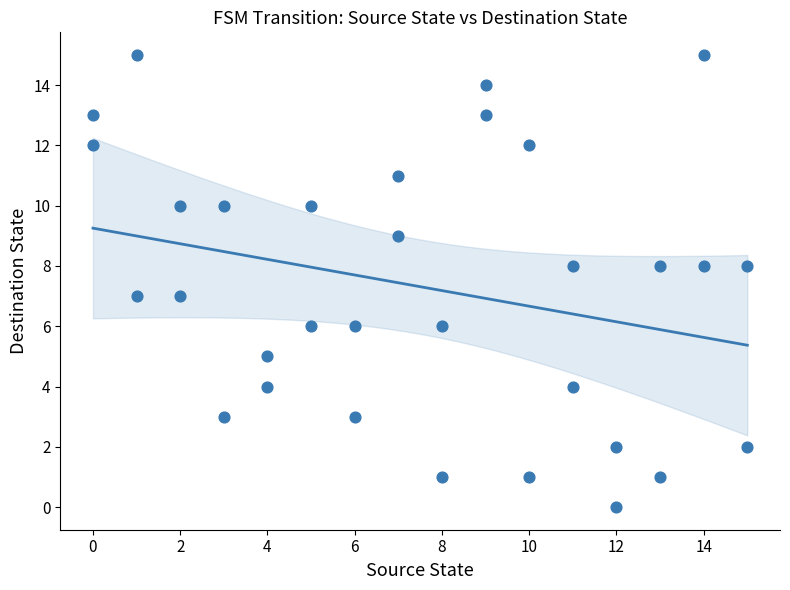

What is the range of X values (max minus min)?

15